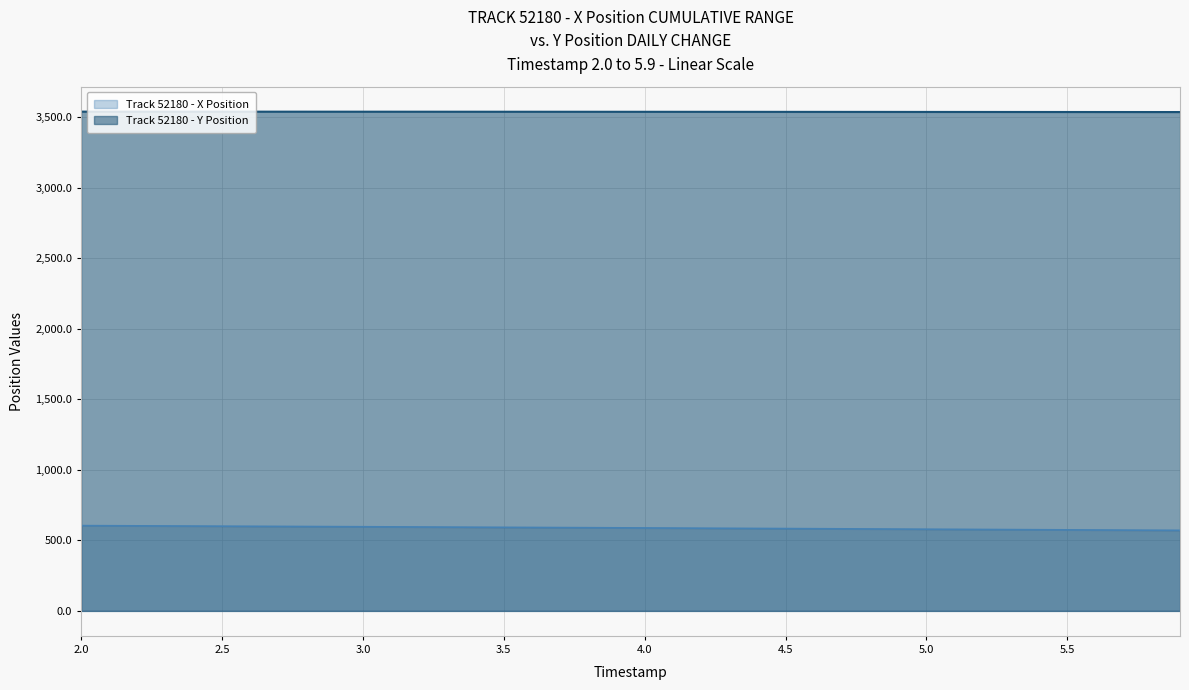

List the series in order of their overall mean, lowest first.

Track 52180 - X Position, Track 52180 - Y Position